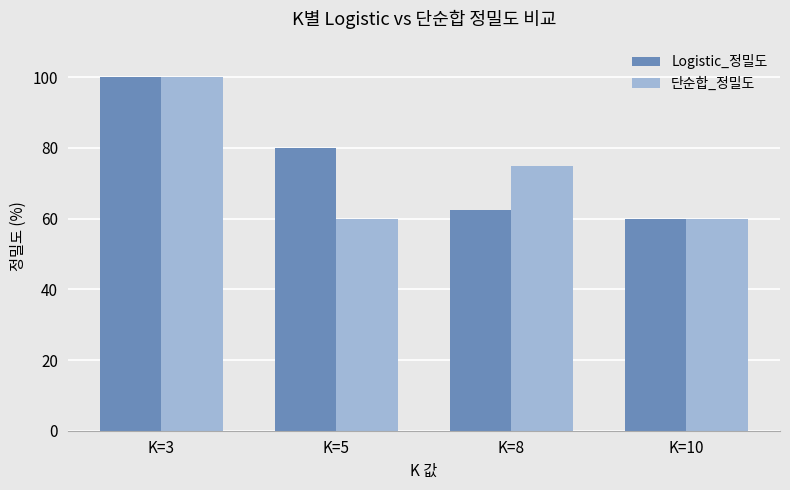

Is it true that 단순합_정밀도 equals 78.5 at K=5?

False